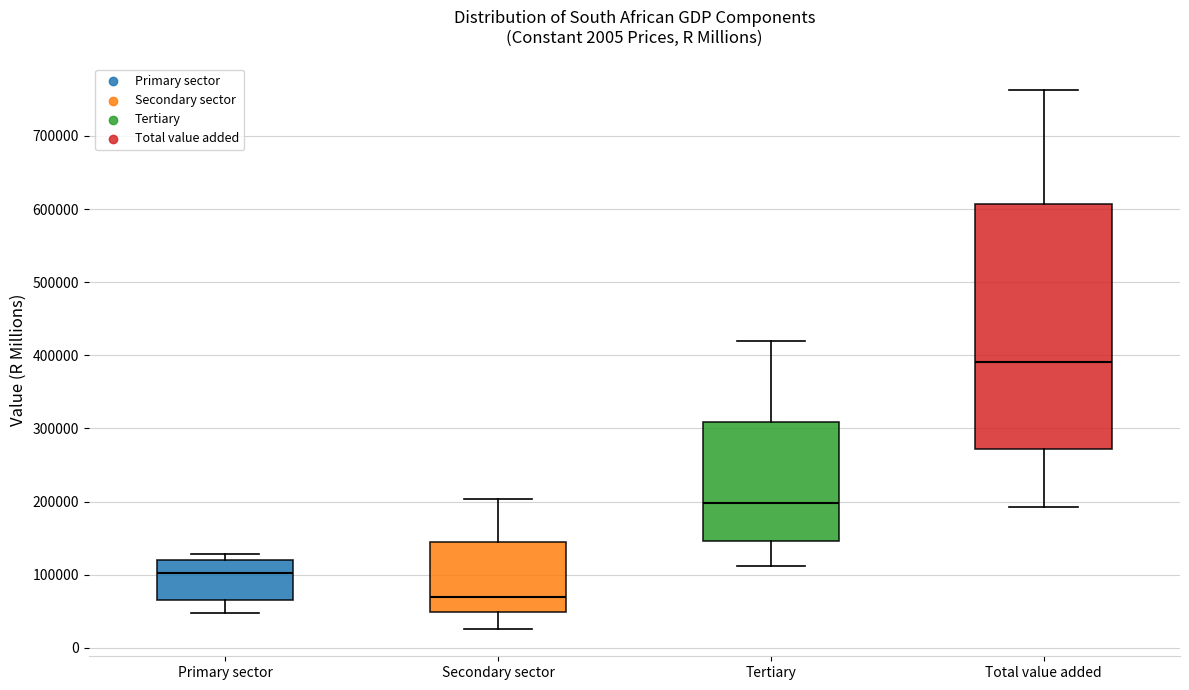

Reading left to right, read every box against the y-axis: the position of its median line, the range the box covers, and the ends of its whiskers. The values are not printed on the chart, so give them approximately, as read against the axis.

Primary sector: median 100000, box 70000 to 120000, whiskers 50000 to 130000
Secondary sector: median 70000, box 50000 to 150000, whiskers 30000 to 200000
Tertiary: median 200000, box 150000 to 310000, whiskers 110000 to 420000
Total value added: median 390000, box 270000 to 610000, whiskers 190000 to 760000